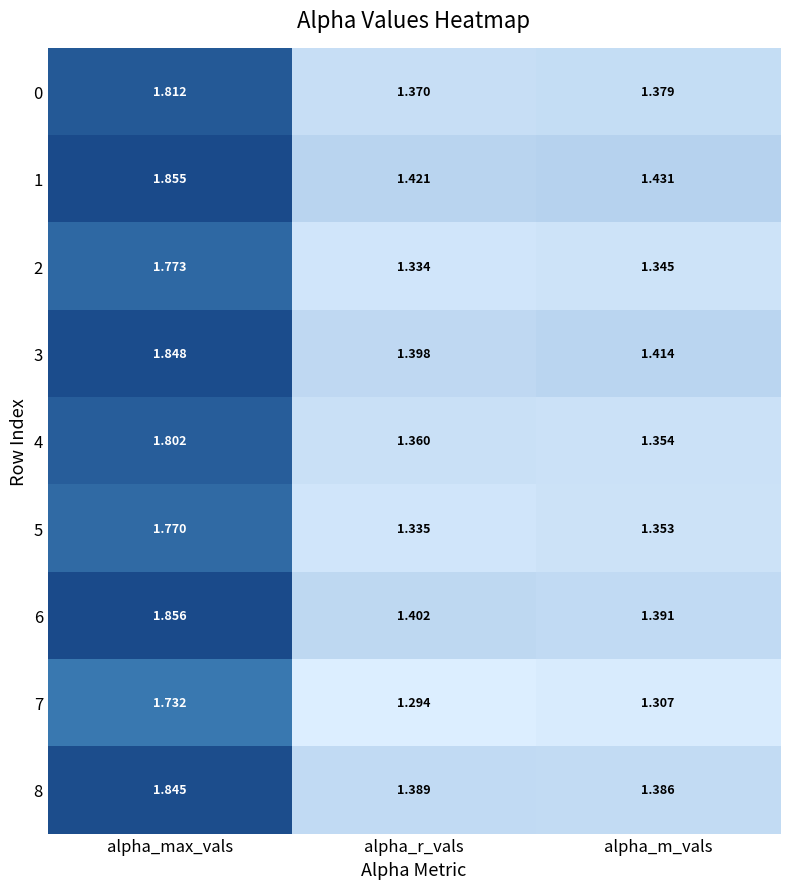

At which label is 0 closest to 1?

alpha_r_vals